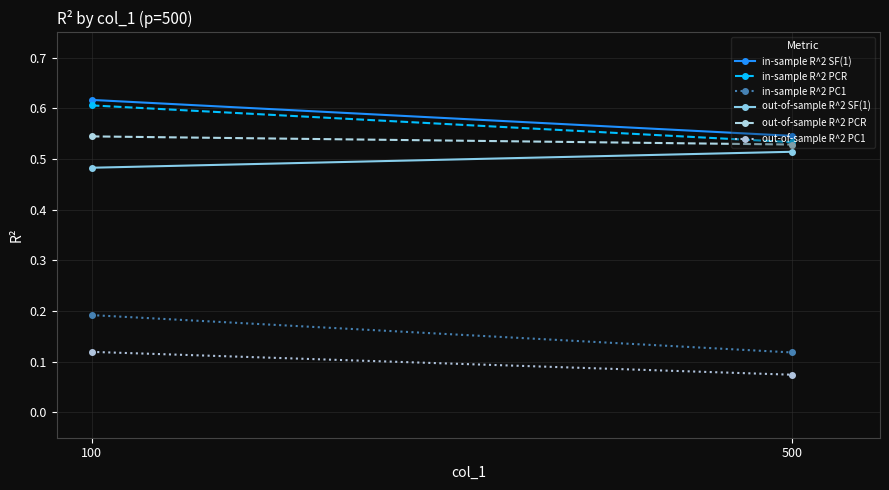

Is it true that in-sample R^2 PC1 equals 0.1 at 100?

False